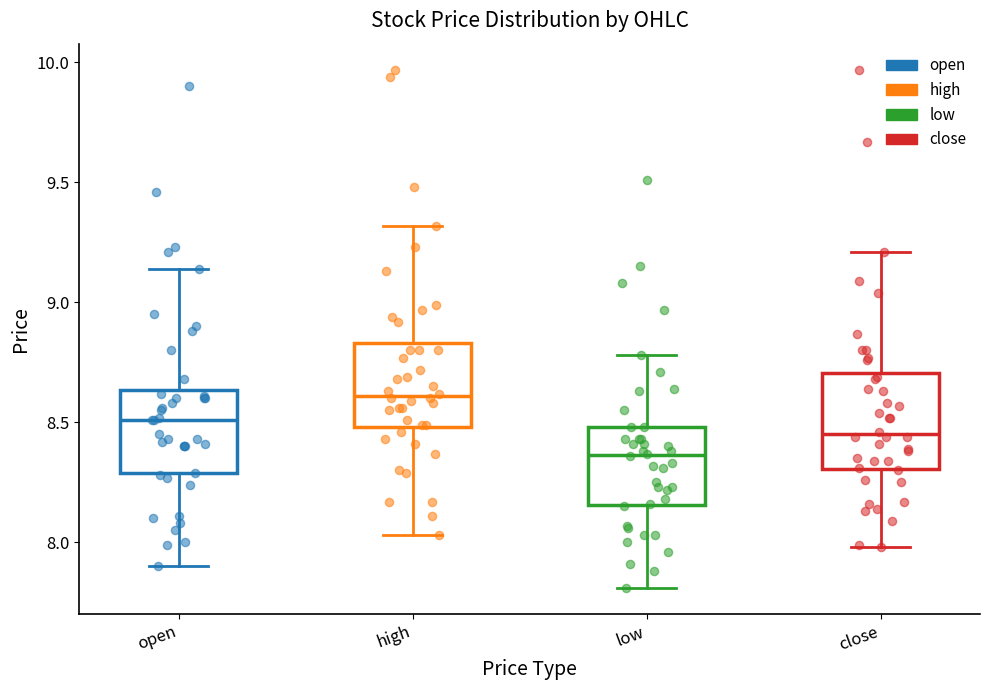

Reading left to right, read every box against the y-axis: the position of its median line, the range the box covers, and the ends of its whiskers. The values are not printed on the chart, so give them approximately, as read against the axis.

open: median 8.50, box 8.30 to 8.65, whiskers 7.90 to 9.15
high: median 8.60, box 8.50 to 8.85, whiskers 8.05 to 9.30
low: median 8.35, box 8.15 to 8.50, whiskers 7.80 to 8.80
close: median 8.45, box 8.30 to 8.70, whiskers 8.00 to 9.20